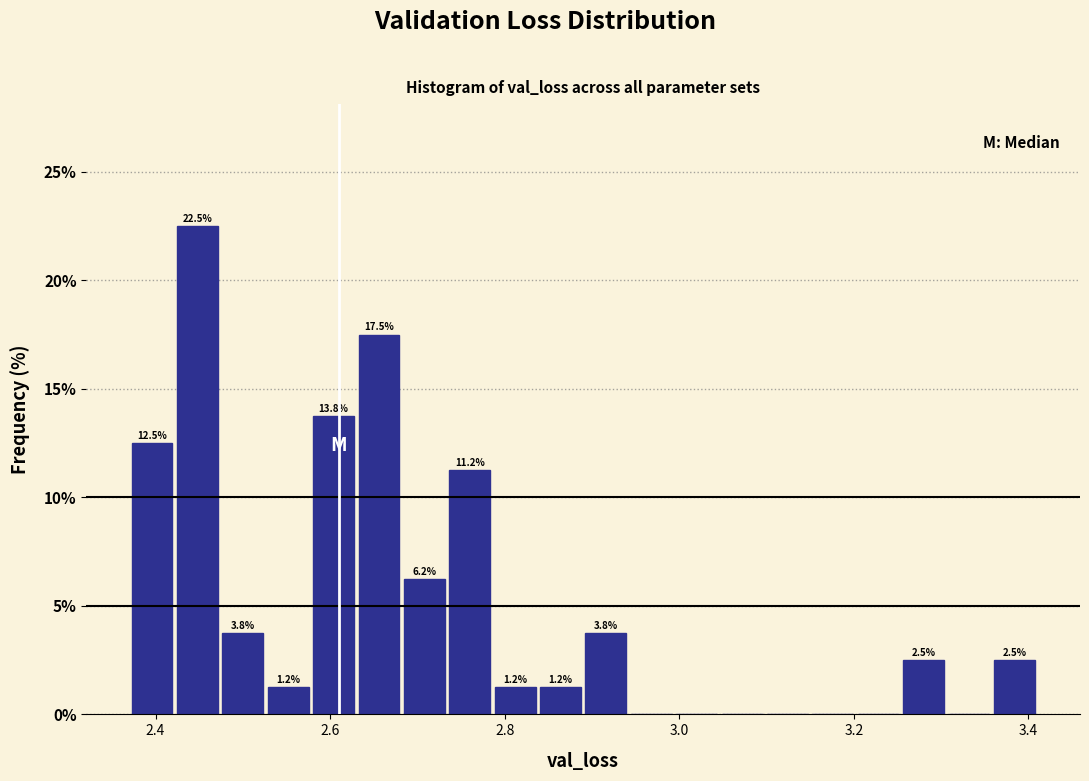

Around what value on the x-axis is the tallest bar? Give the approximate position of its centre, as read against the axis.

2.44